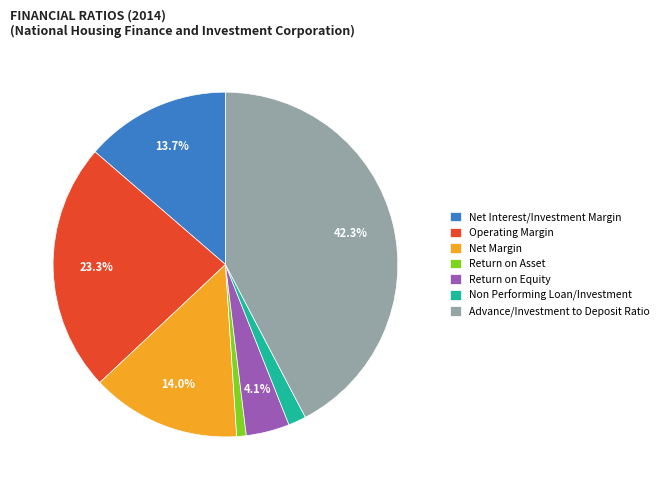

Is there a majority slice in this chart?

No